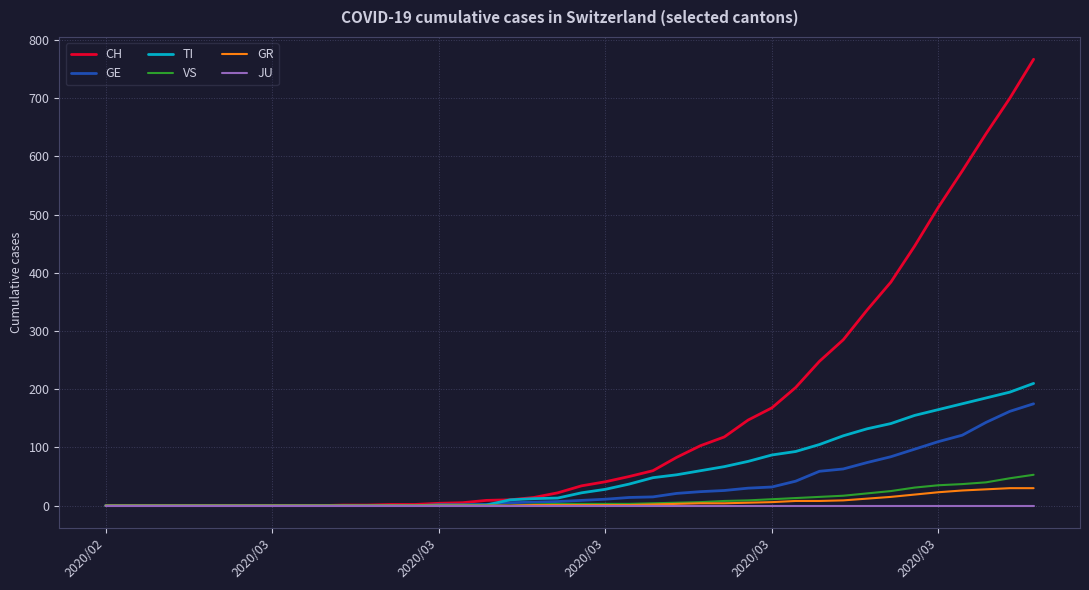

What are all the series names shown in the legend?

CH, GE, TI, VS, GR, JU